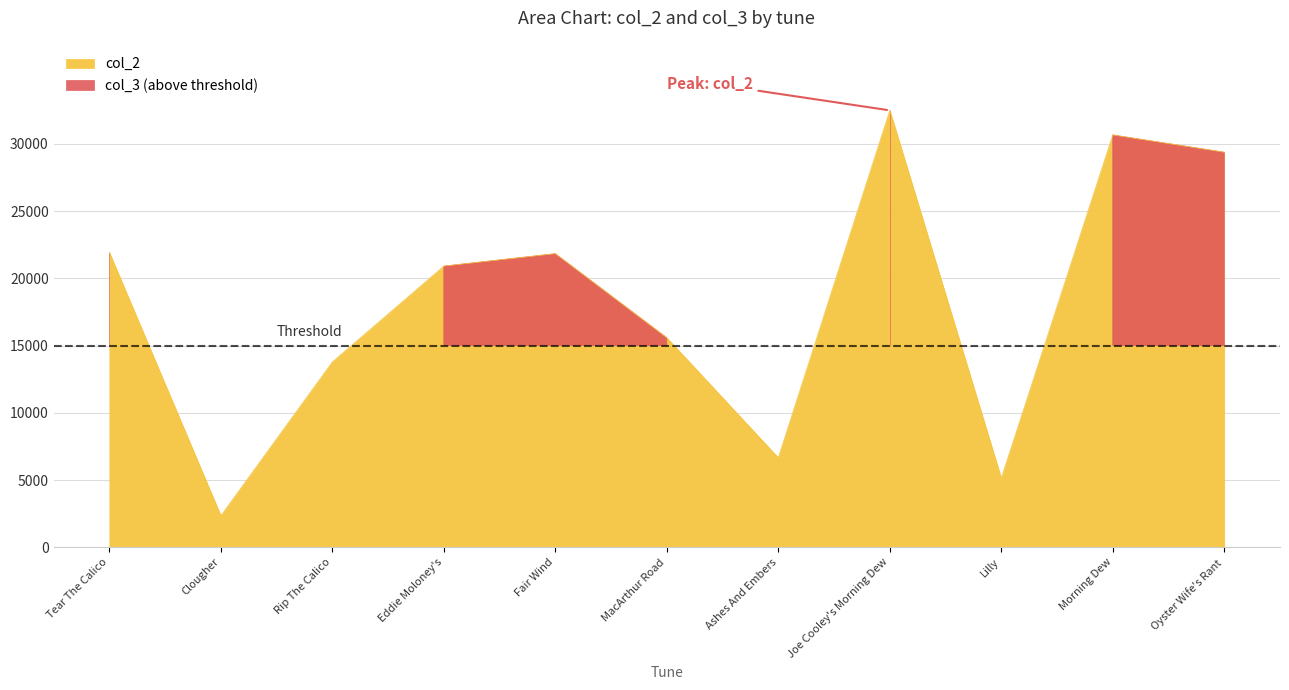

Where is the first local minimum?

Clougher